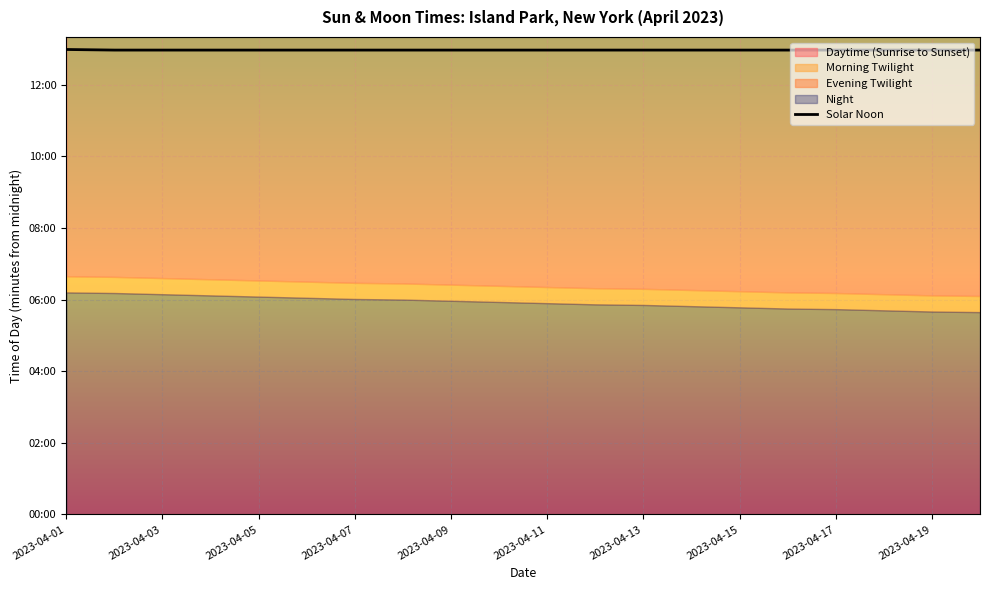

Is it true that the value at 2023-04-11 is 778?

True